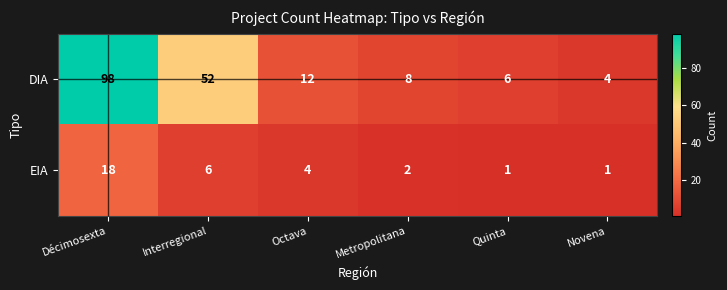

What is the spread (max minus min) of values at Octava?

8